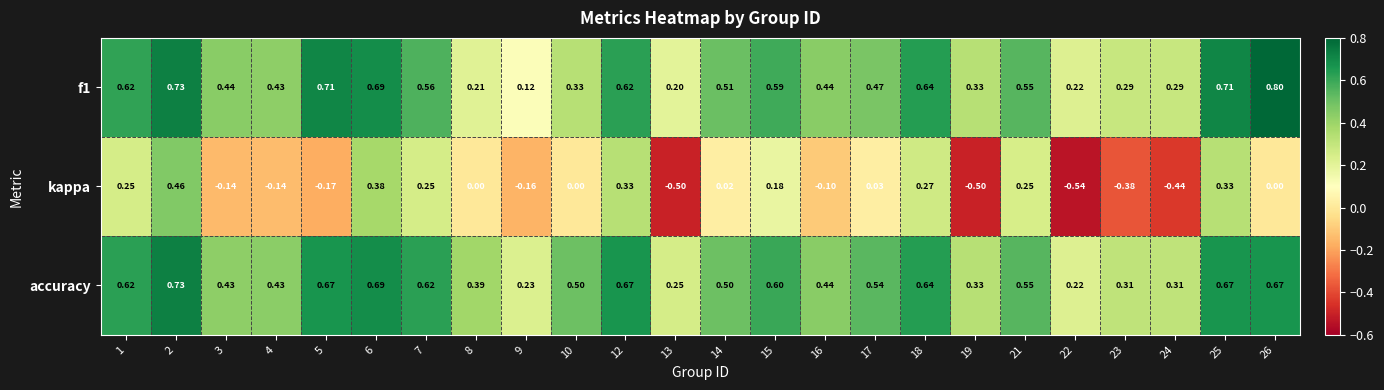

Which series has the largest range (max minus min)?

kappa